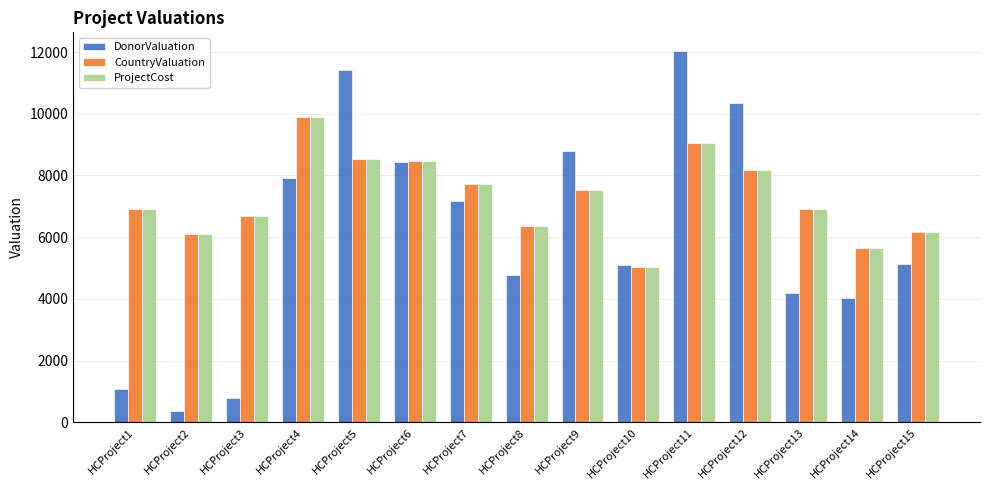

What is the maximum value shown in the chart?

12038